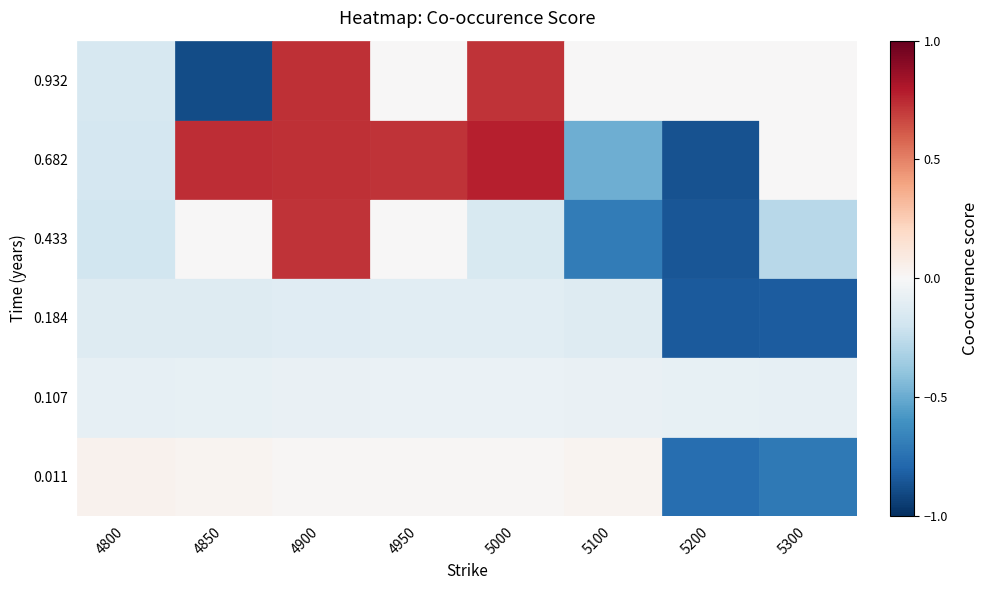

What is the difference between the second highest and minimum values in the 0.4328767123287671 series?

0.9